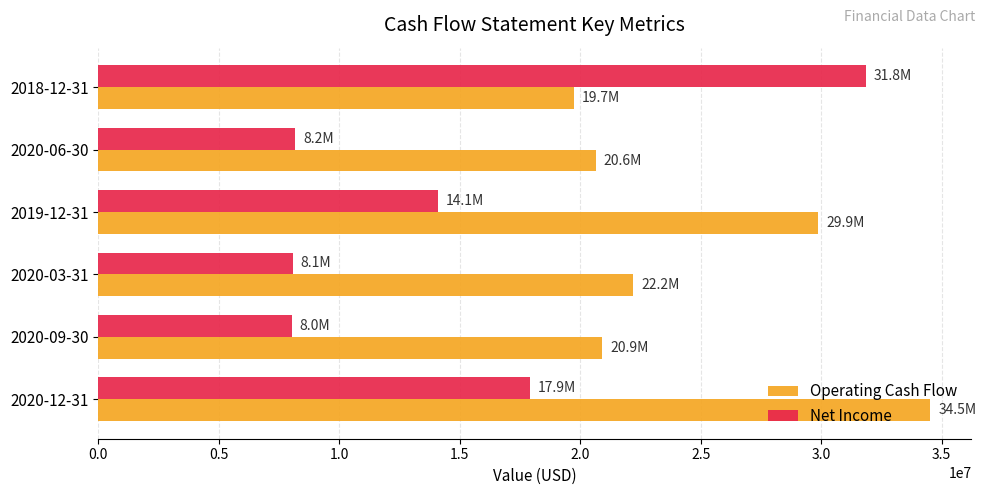

What is the difference between the maximum and minimum values in the Net Income series?

23814000